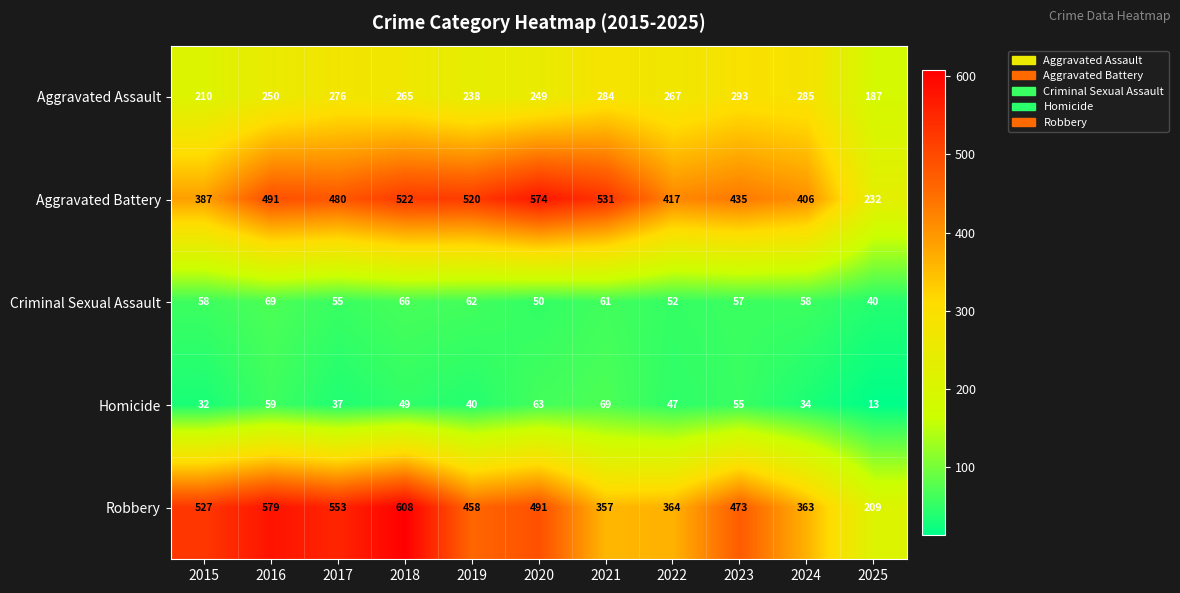

Rank the categories by Homicide value from highest to lowest.

2021, 2020, 2016, 2023, 2018, 2022, 2019, 2017, 2024, 2015, 2025